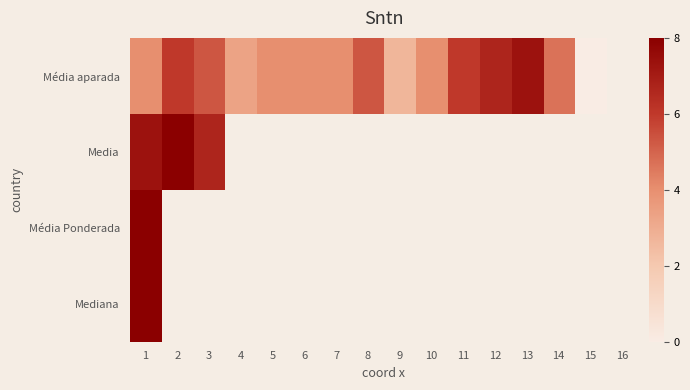

At how many categories does at least one series exceed 0?

15